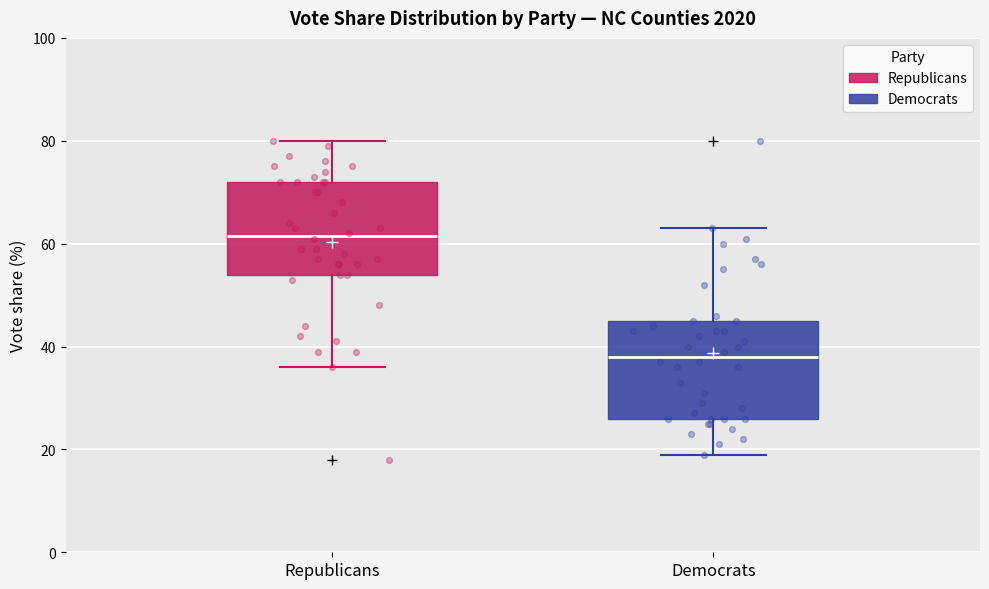

Where does the median line of the box for Republicans sit on the y-axis? The values are not printed on the chart, so give them approximately, as read against the axis.

62